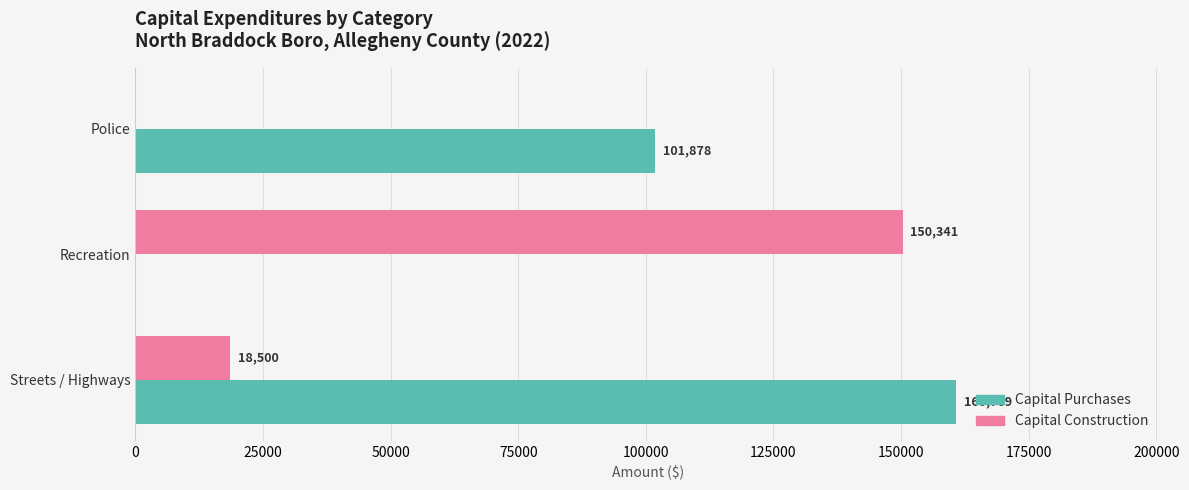

Where is Capital Purchases nearest to the value 80384?

Police